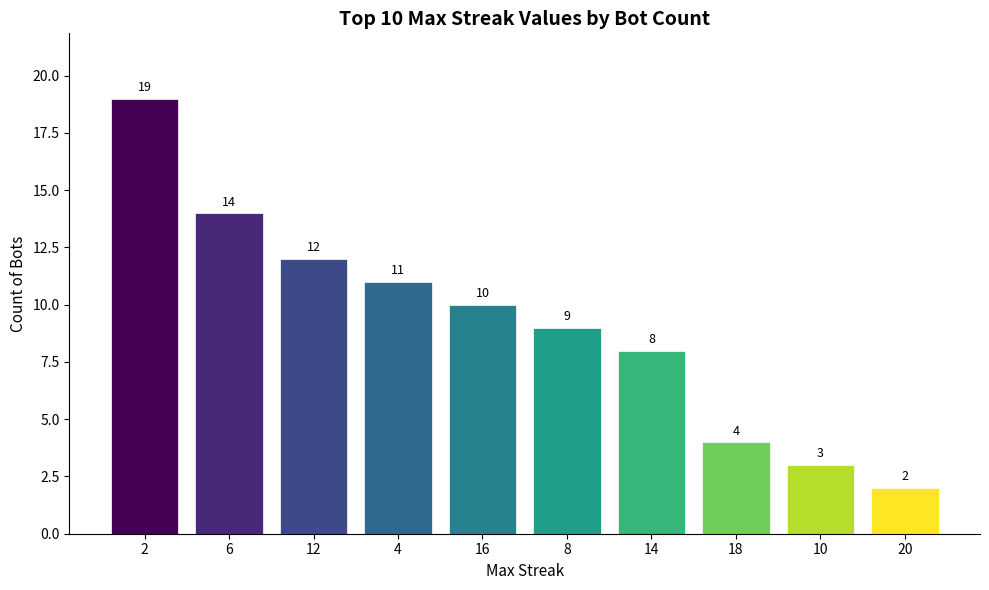

Reading right to left, what are all the values shown in this chart?

2	3	4	8	9	10	11	12	14	19